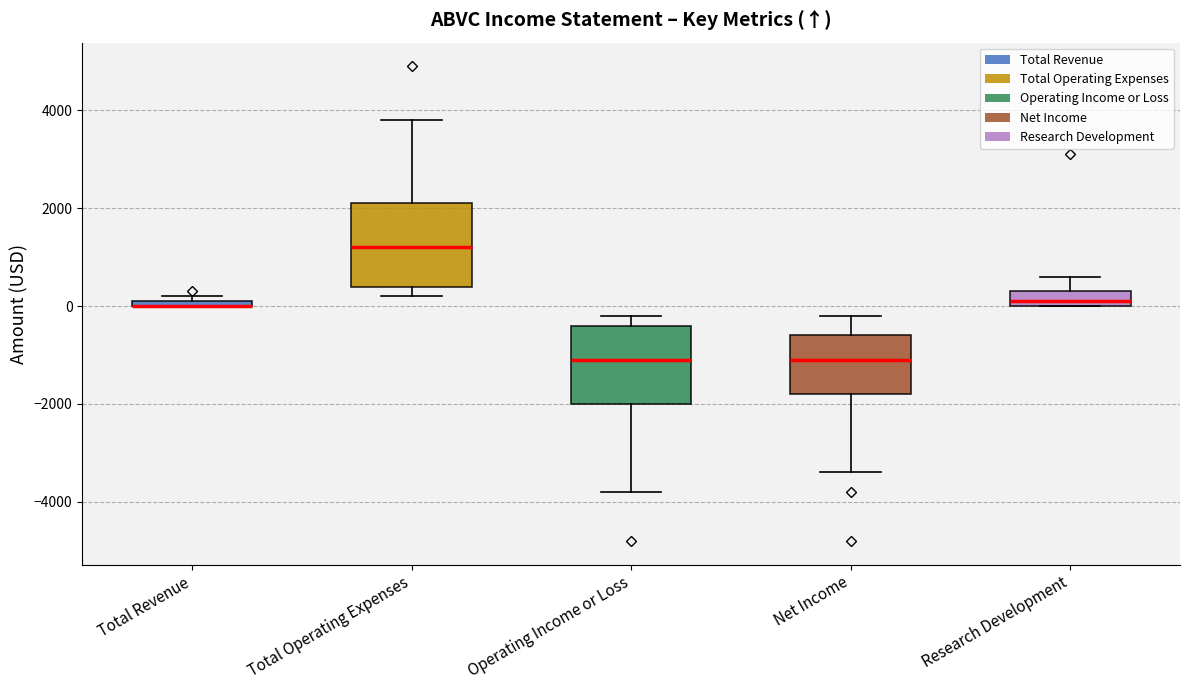

Where does the lower whisker of the box for Net Income end on the y-axis? The values are not printed on the chart, so give them approximately, as read against the axis.

-3400